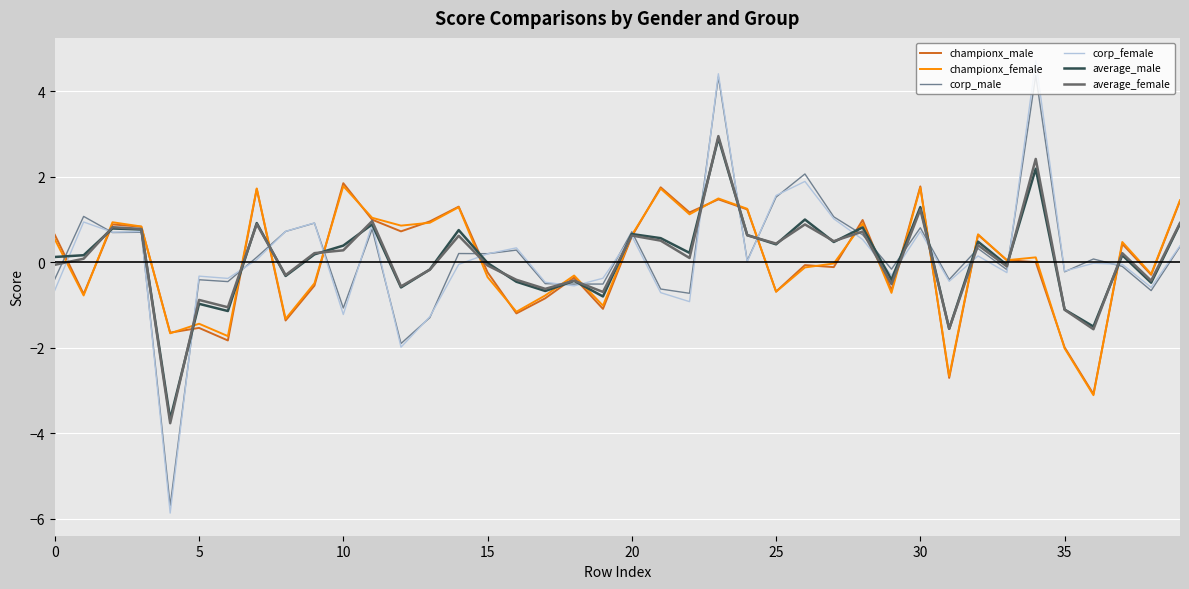

Which series has the largest range (max minus min)?

corp_female